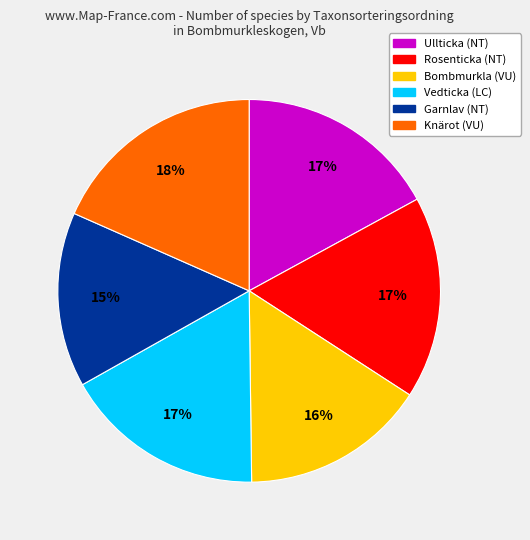

Does any single category account for the majority?

No